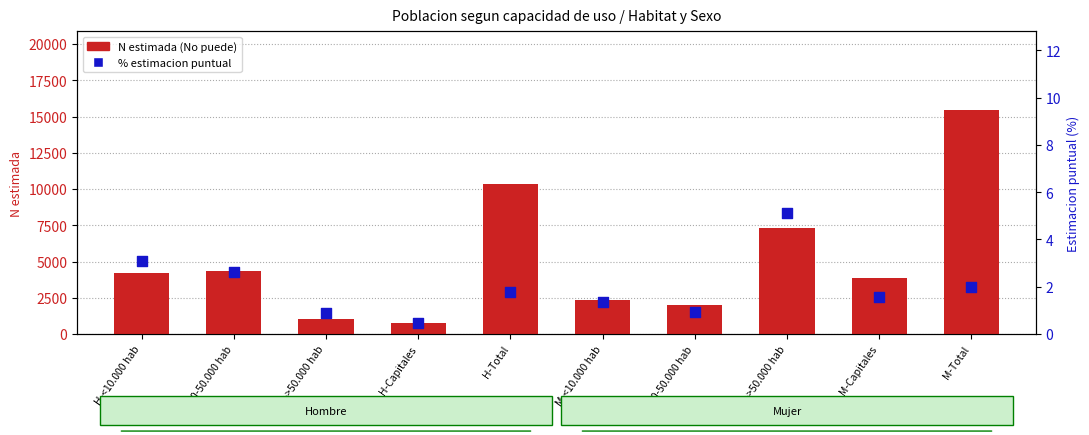

Is the value of % estimacion puntual at M-10-50.000 hab greater than the value of N estimada (No puede) at M-<10.000 hab?

No